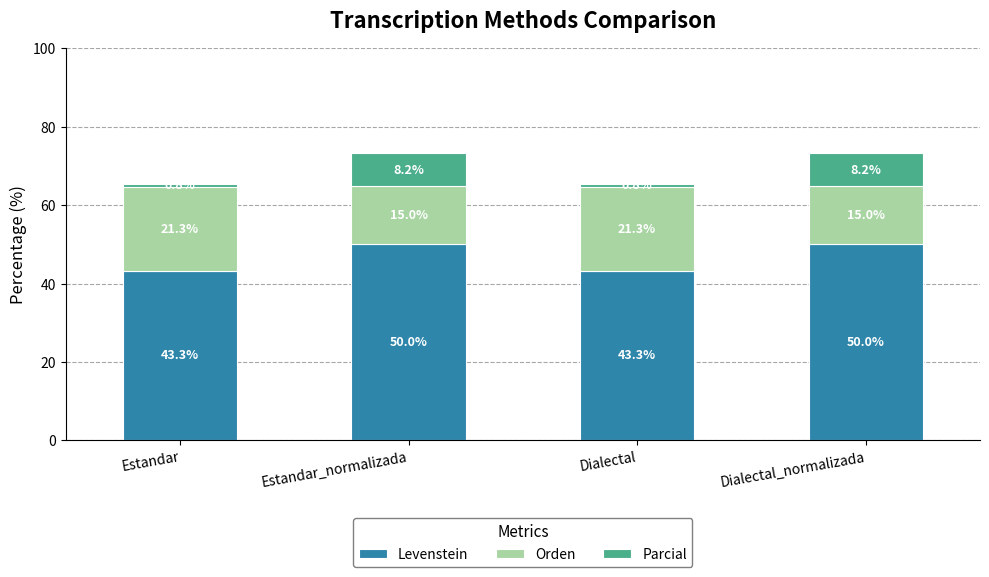

Reading right to left, what are the values for Levenstein?

50.0	43.3	50.0	43.3